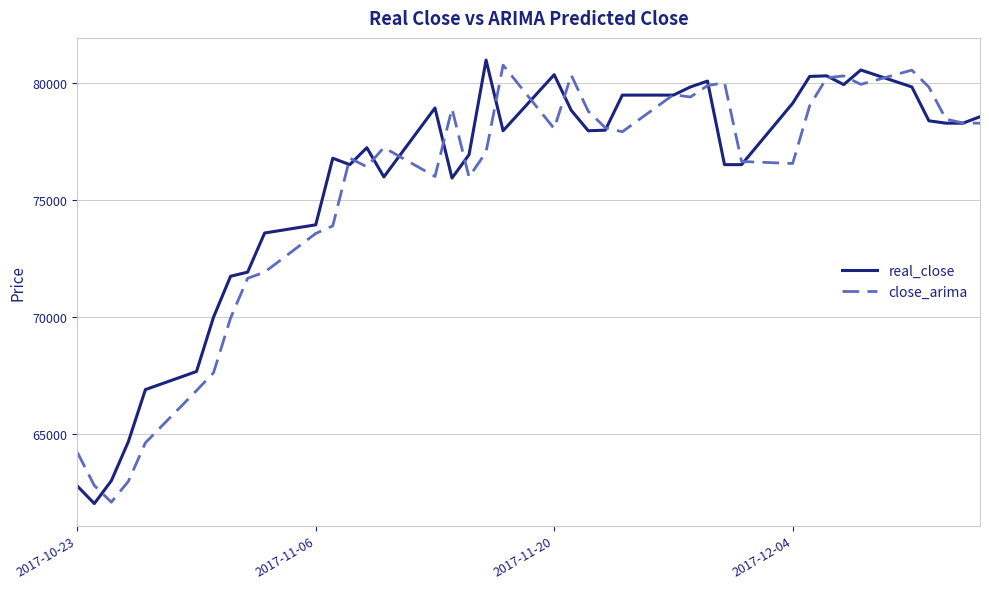

Does the chart have visible grid lines?

Yes